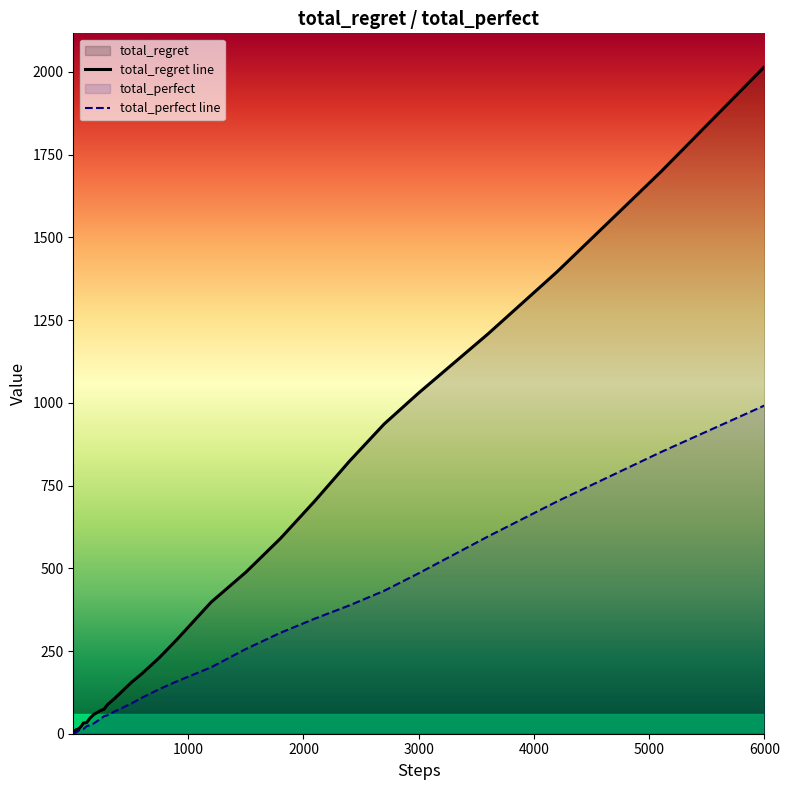

Which series has the largest range (max minus min)?

total_regret line